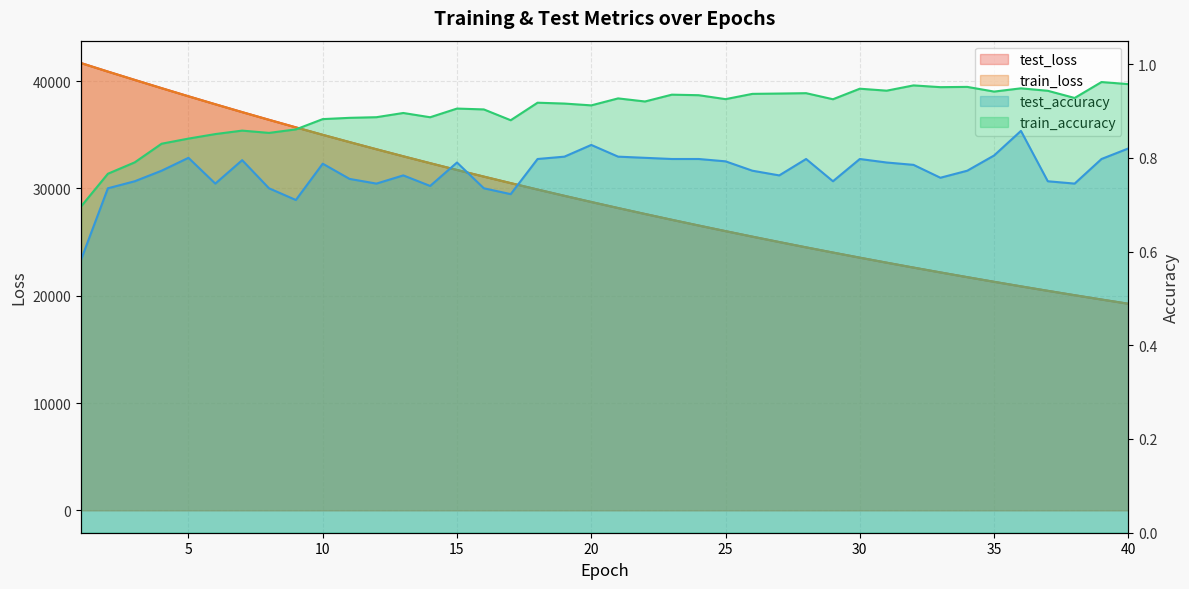

At which category is the sum across all series the highest?

1